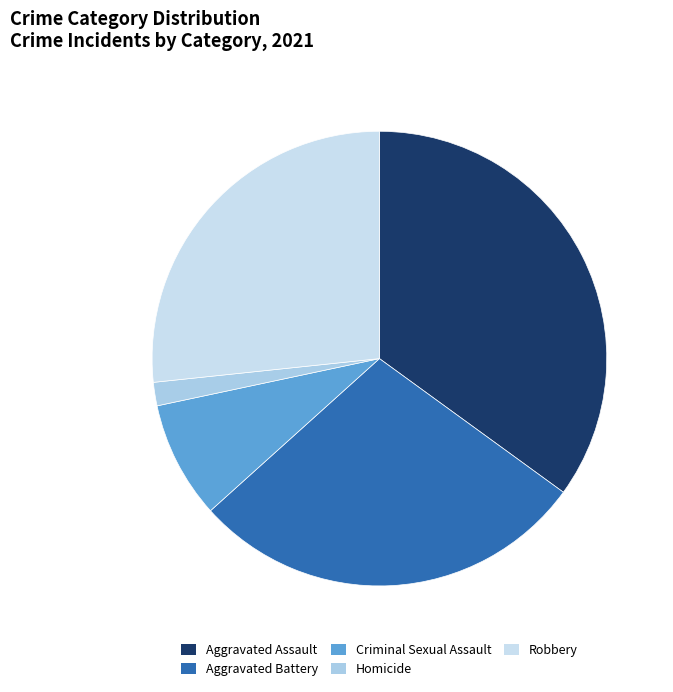

Which slice is the largest?

Aggravated Assault